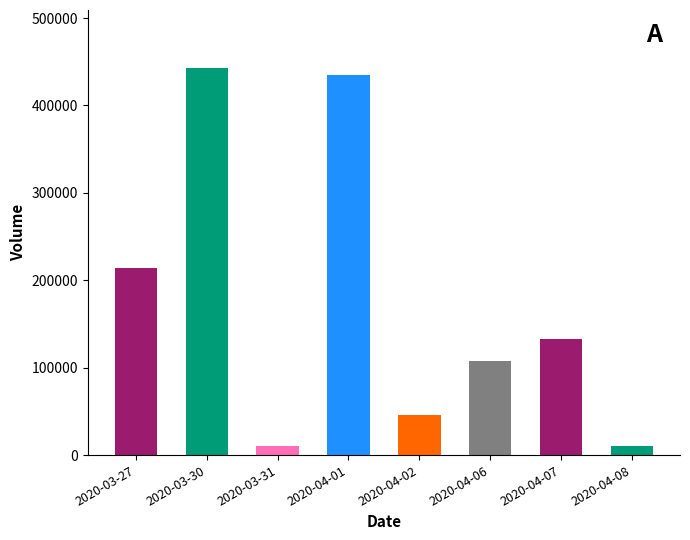

At which label does the data first exceed 132300?

2020-03-27